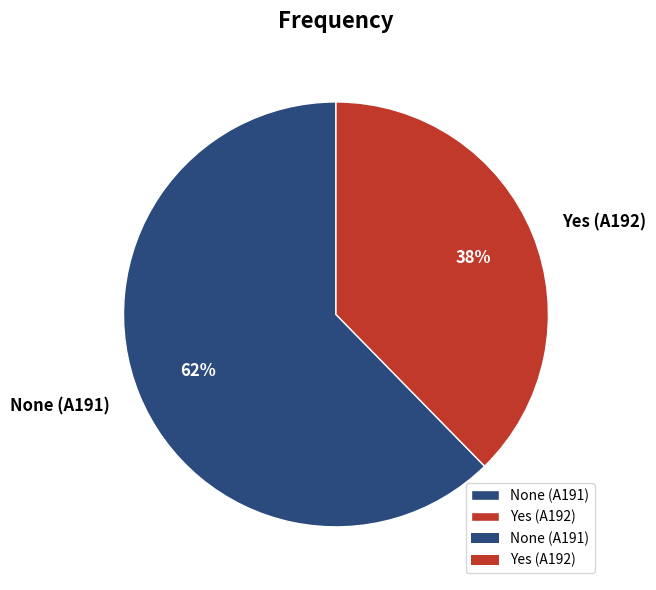

What percentage is the Yes (A192) slice, to the nearest percent?

38%